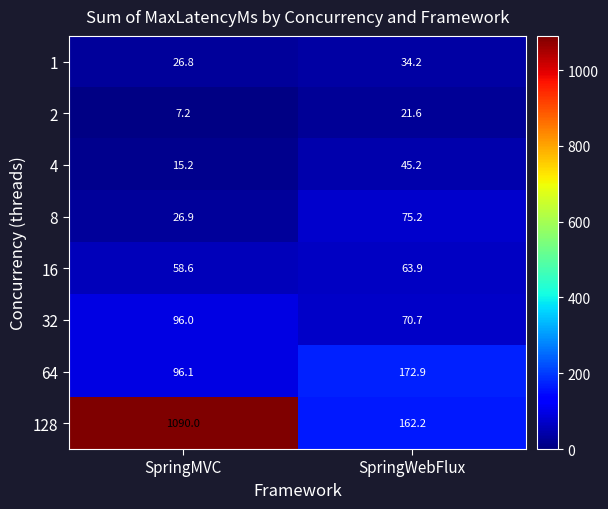

The 2 series shows 7.2 at SpringMVC. True or false?

True